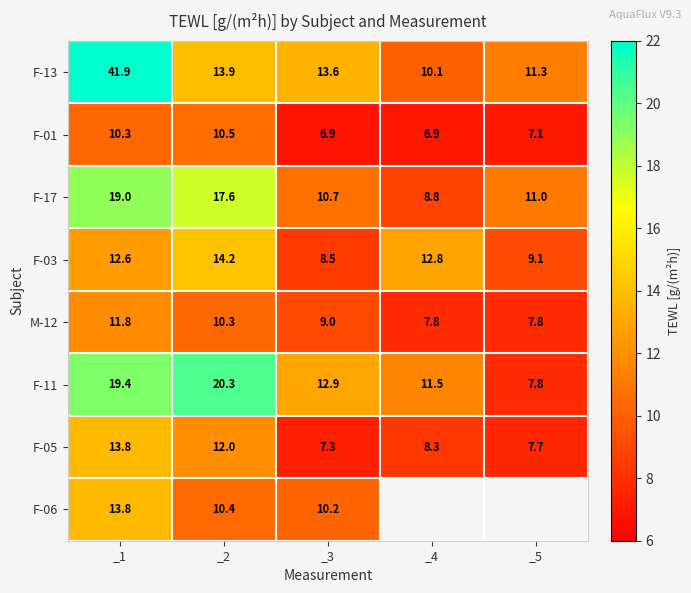

Which category has the lowest value across all series?

_3